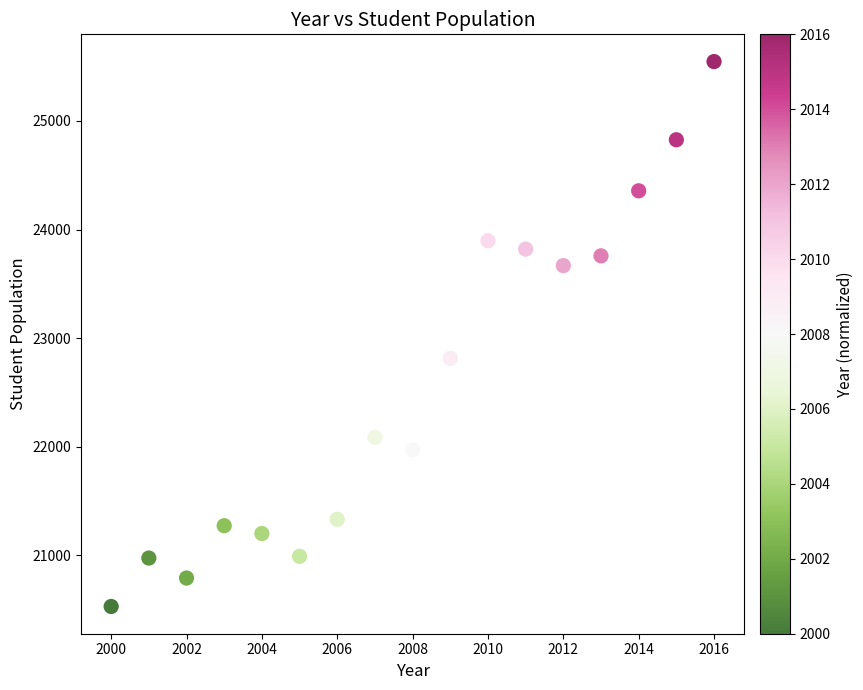

What is the range of Y values (max minus min)?

5018